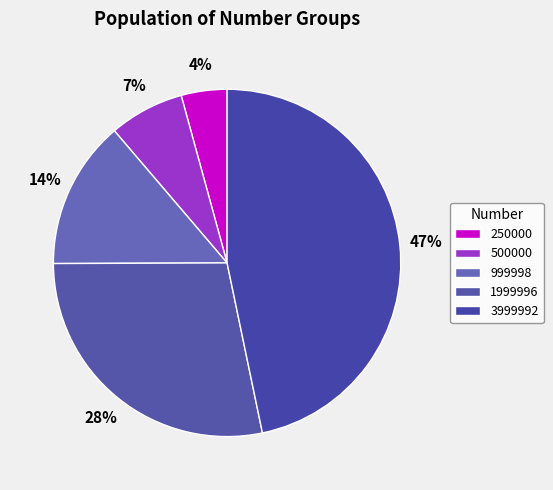

What portion of the pie excludes 3999992?

53.3%